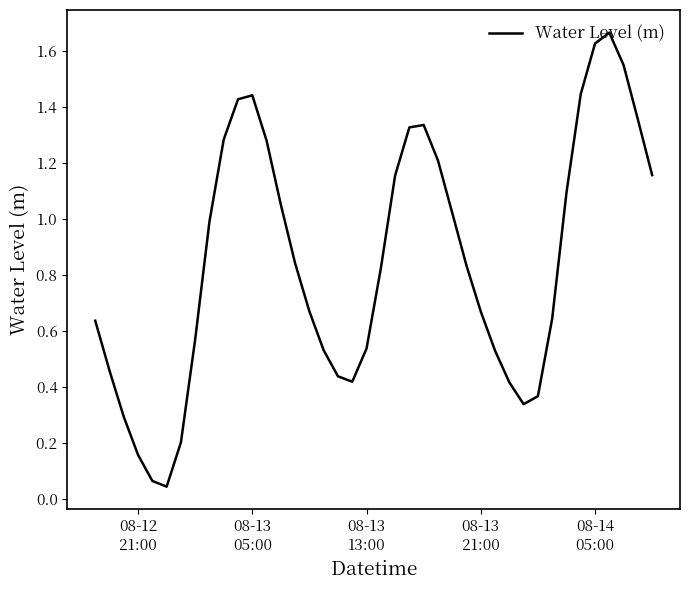

What is the value of the 36th point from the left?

1.6